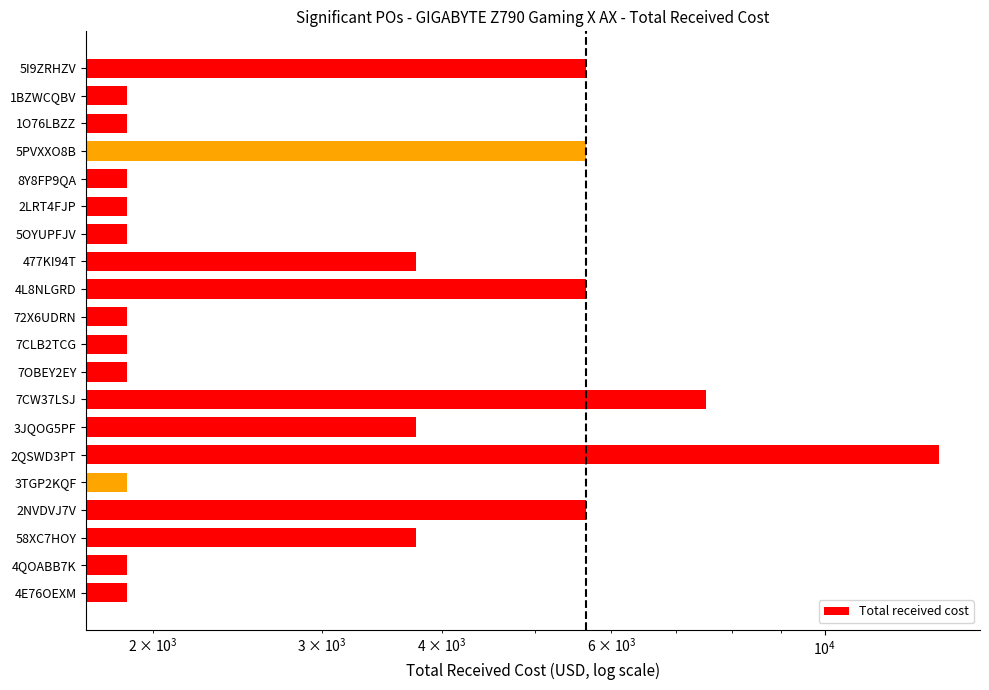

Between 7OBEY2EY and 4E76OEXM, which is larger?

7OBEY2EY